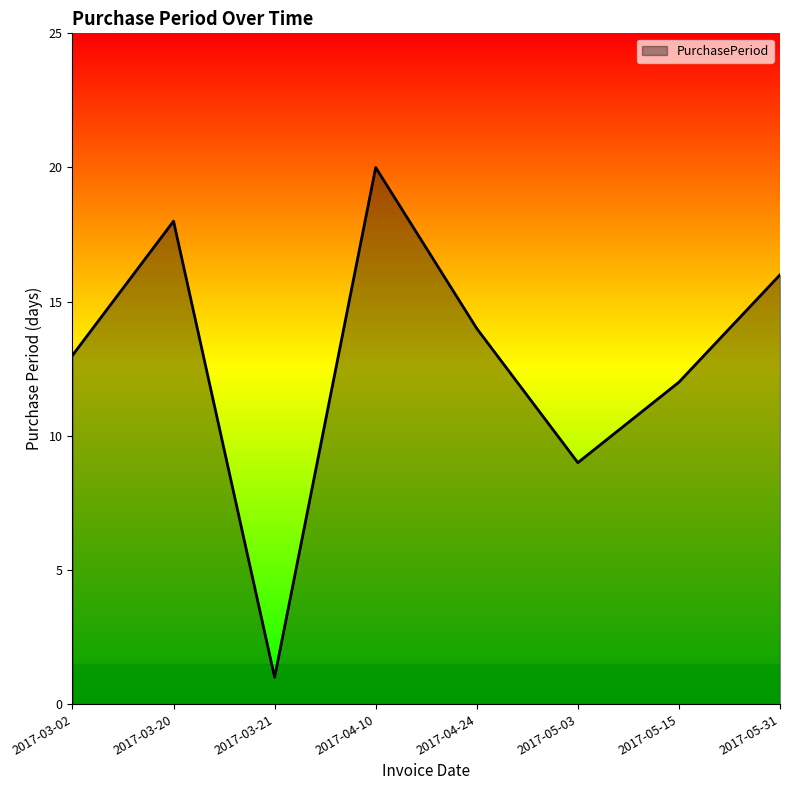

Where is the first local maximum?

2017-03-20